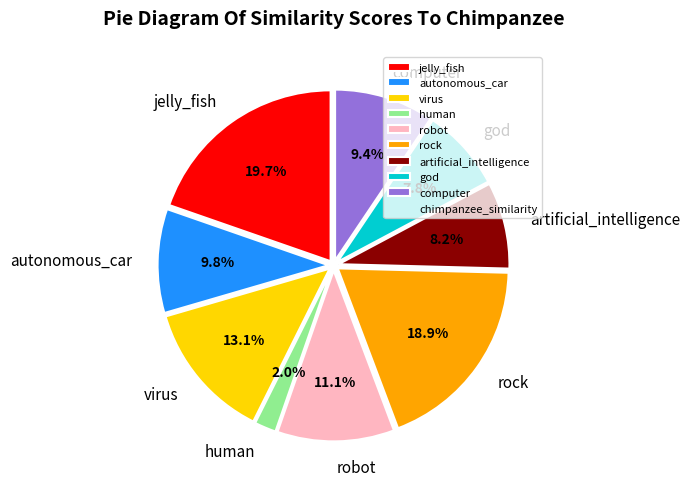

Is there a majority slice in this chart?

No